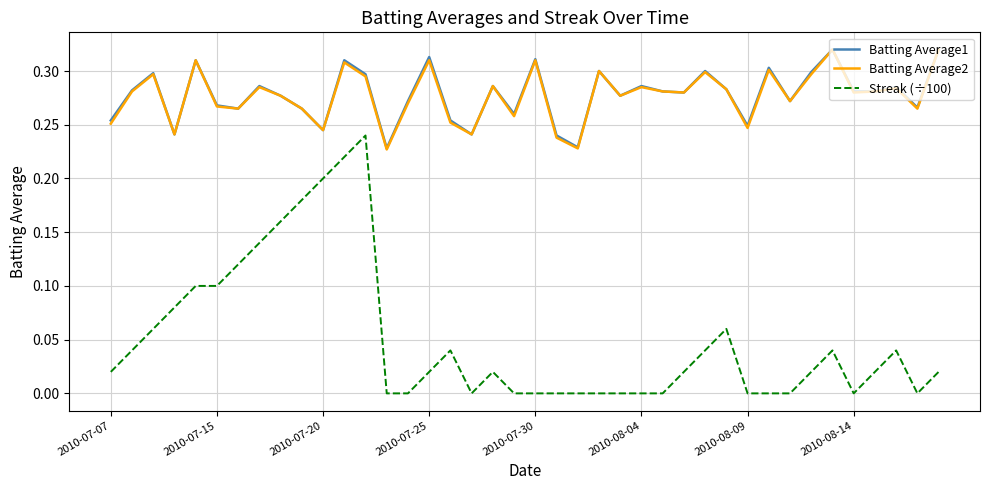

True or false: Streak (÷100) and Batting Average2 intersect in this chart.

False